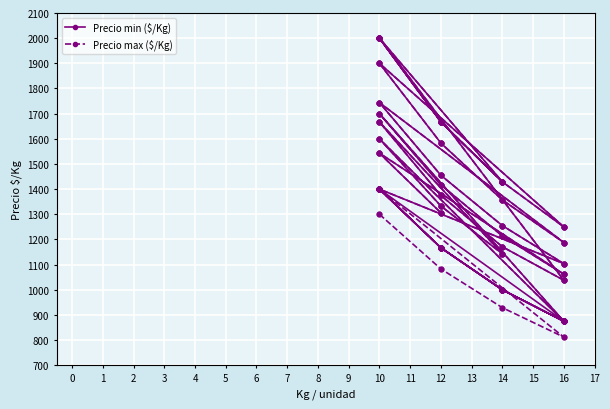

What are all the series names shown in the legend?

Precio min ($/Kg), Precio max ($/Kg)